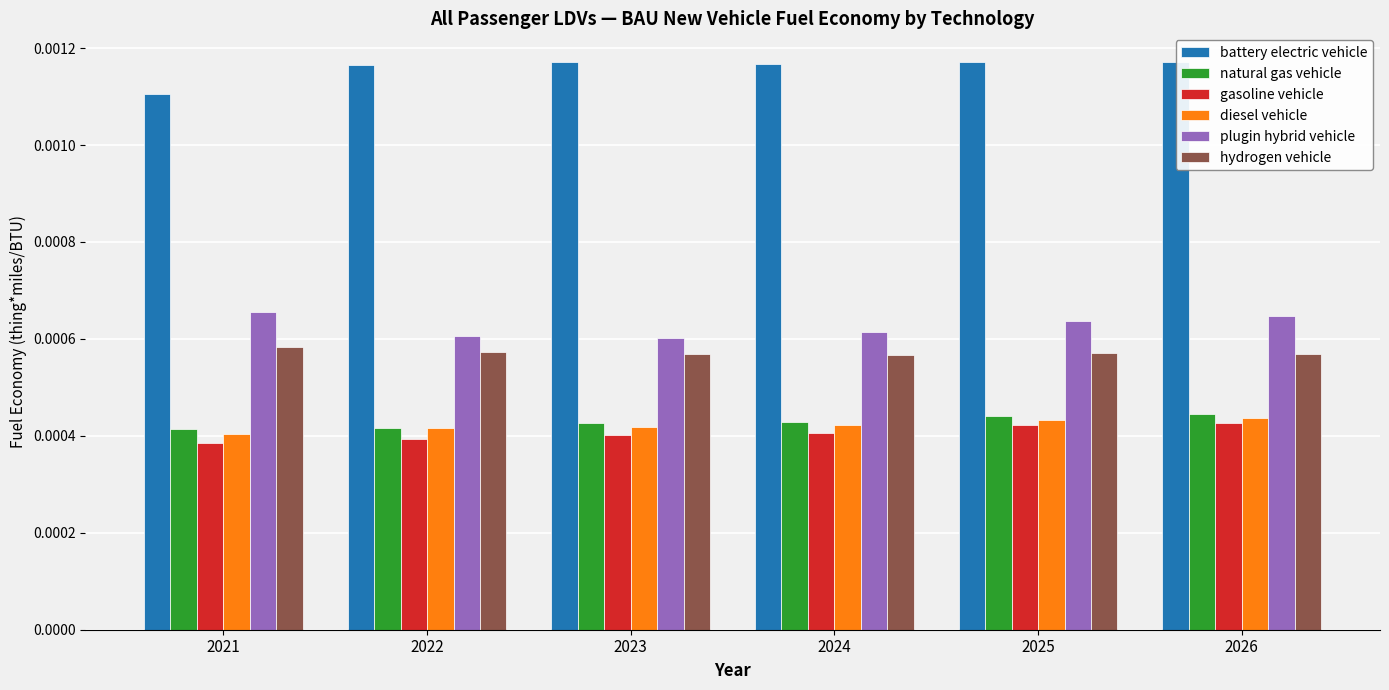

How many categories are shown in the chart?

6